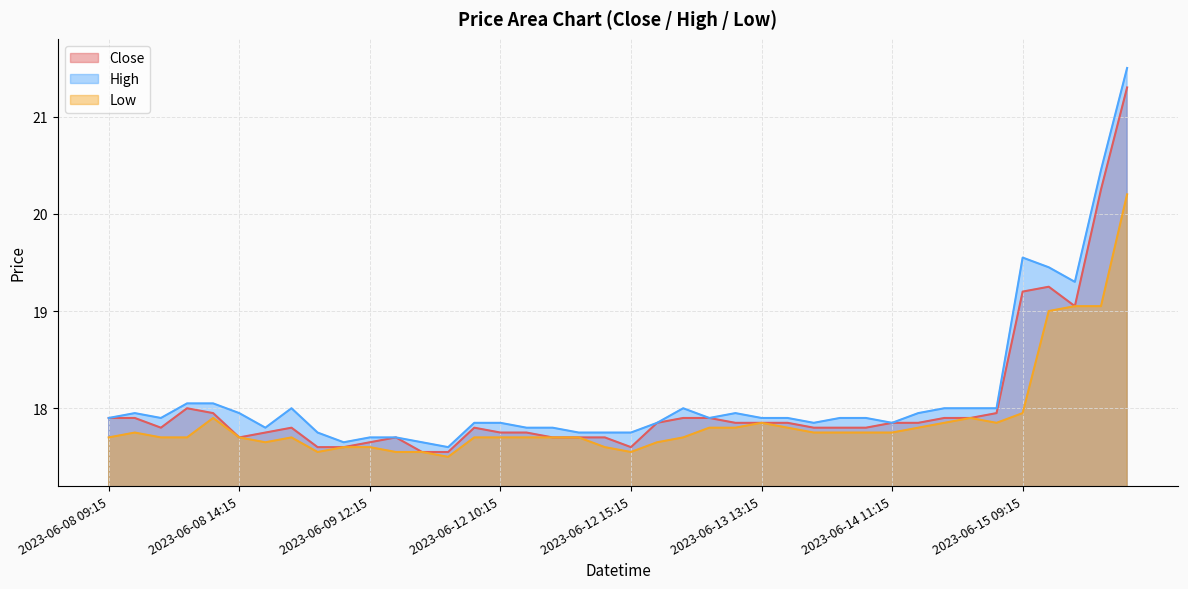

True or false: Close has a value of 30.3 at 2023-06-09 10:15.

False